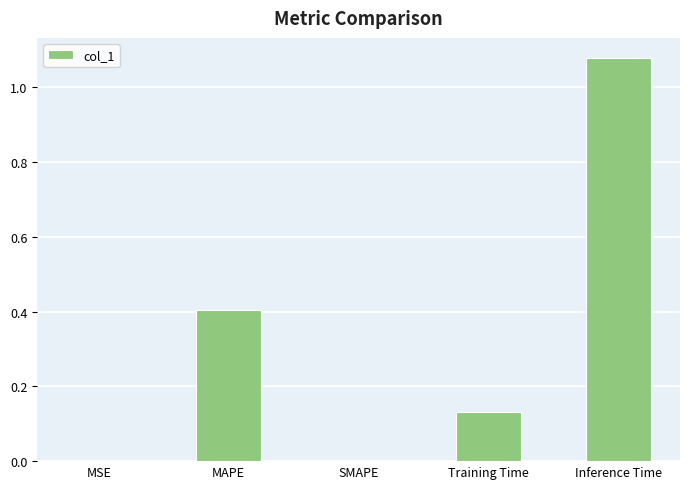

What is the sum of the values at MAPE and SMAPE?

0.4